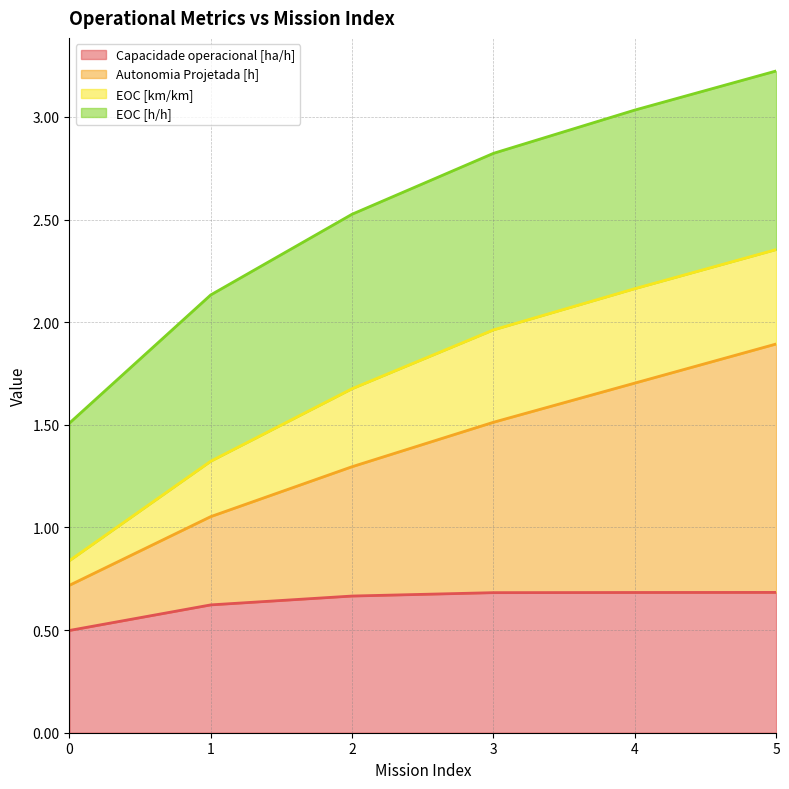

The value of Capacidade operacional [ha/h] at 1 is 0.6. True or false?

True